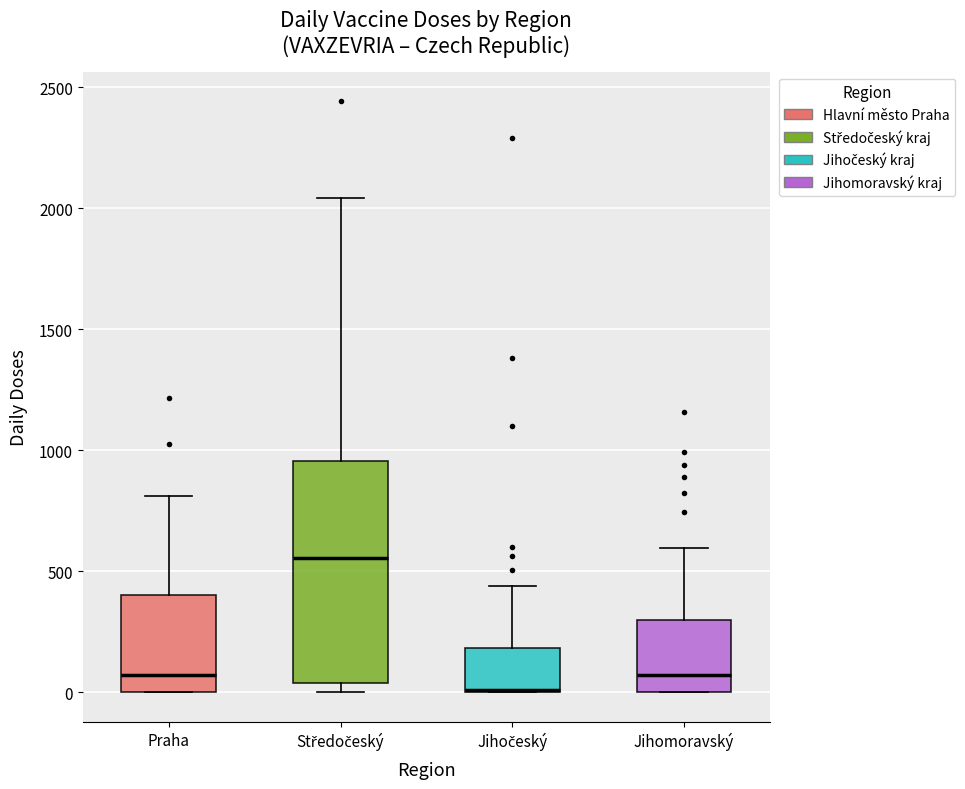

Comparing the boxes themselves (not the whiskers), which one is the tallest?

Středočeský